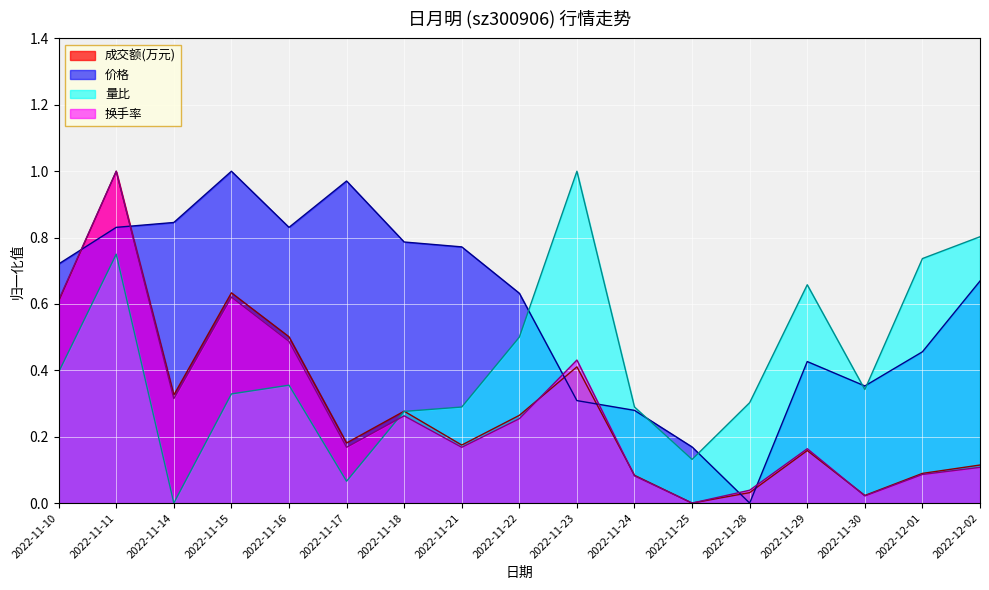

Reading left to right, extract all data points from this chart.

成交额(万元): 0.6	1.0	0.3	0.6	0.5	0.2	0.3	0.2	0.3	0.4	0.1	0.0	0.0	0.2	0.0	0.1	0.1
价格: 0.7	0.8	0.8	1.0	0.8	1.0	0.8	0.8	0.6	0.3	0.3	0.2	0.0	0.4	0.4	0.5	0.7
量比: 0.4	0.8	0.0	0.3	0.4	0.1	0.3	0.3	0.5	1.0	0.3	0.1	0.3	0.7	0.3	0.7	0.8
换手率: 0.6	1.0	0.3	0.6	0.5	0.2	0.3	0.2	0.3	0.4	0.1	0.0	0.0	0.2	0.0	0.1	0.1